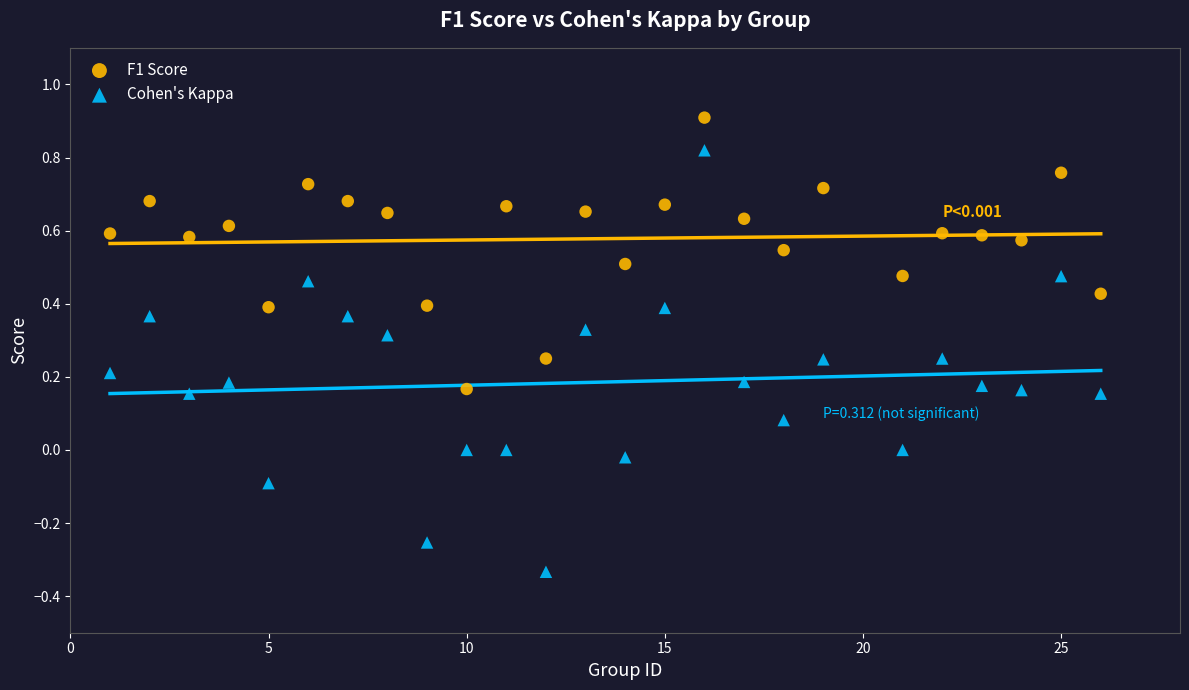

Which series reaches the minimum Y coordinate?

Cohen's Kappa